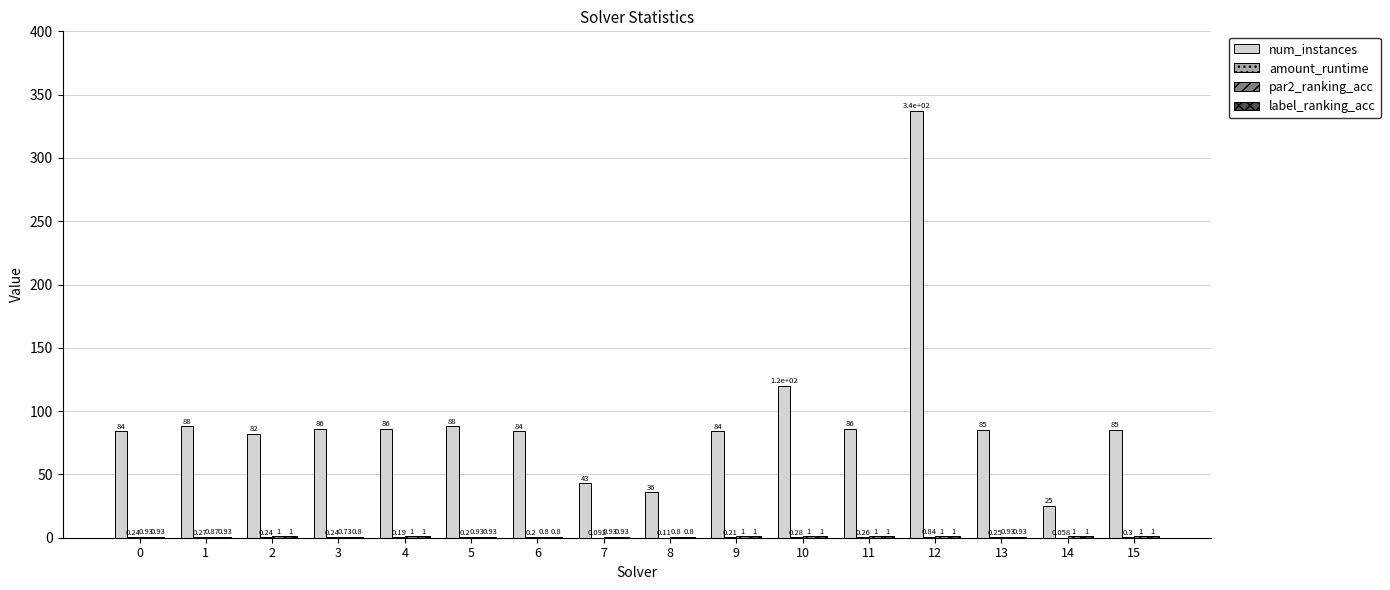

Which series changed the most between 3 and 10?

num_instances